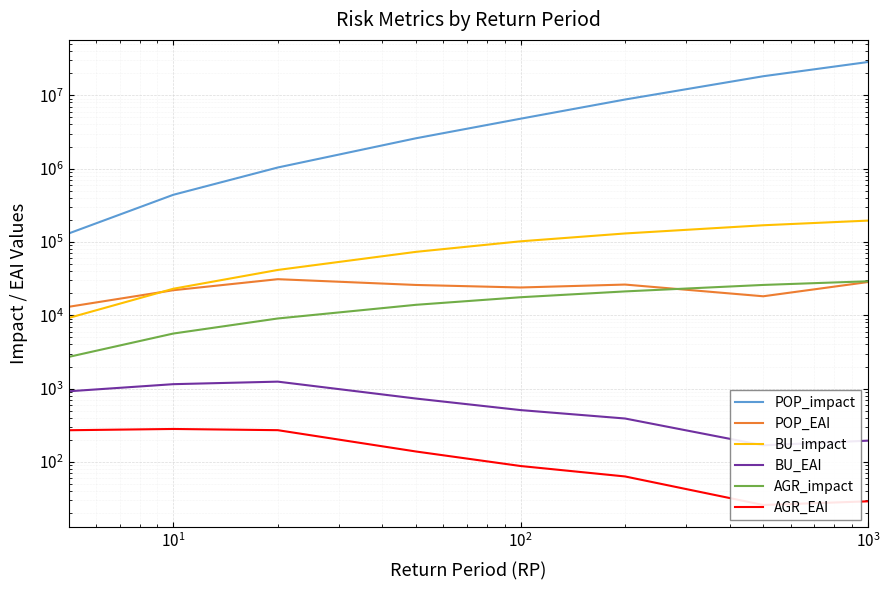

After their last crossing, which series has the higher values: POP_EAI or AGR_impact?

AGR_impact